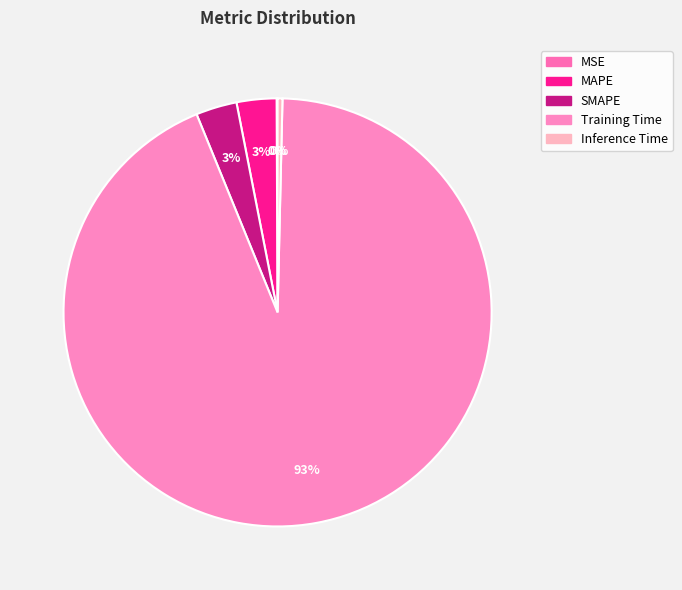

The Training Time slice represents 93% of the pie. True or false?

True